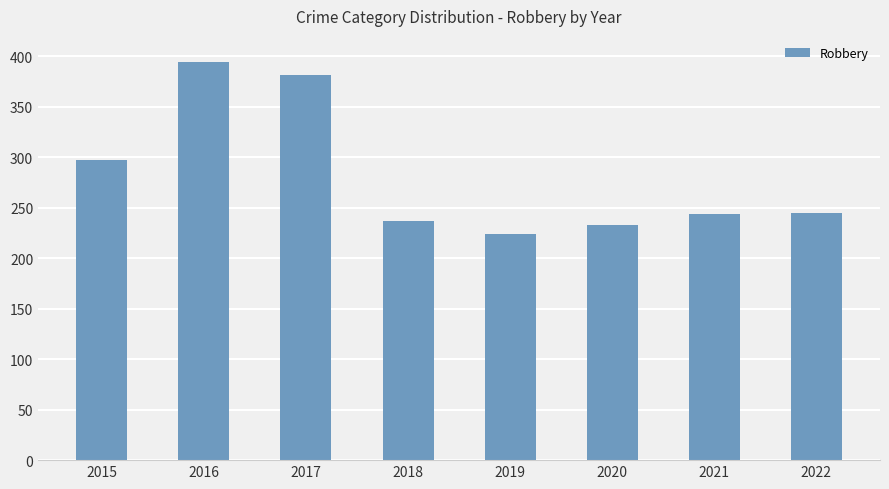

How many values are below 245?

4